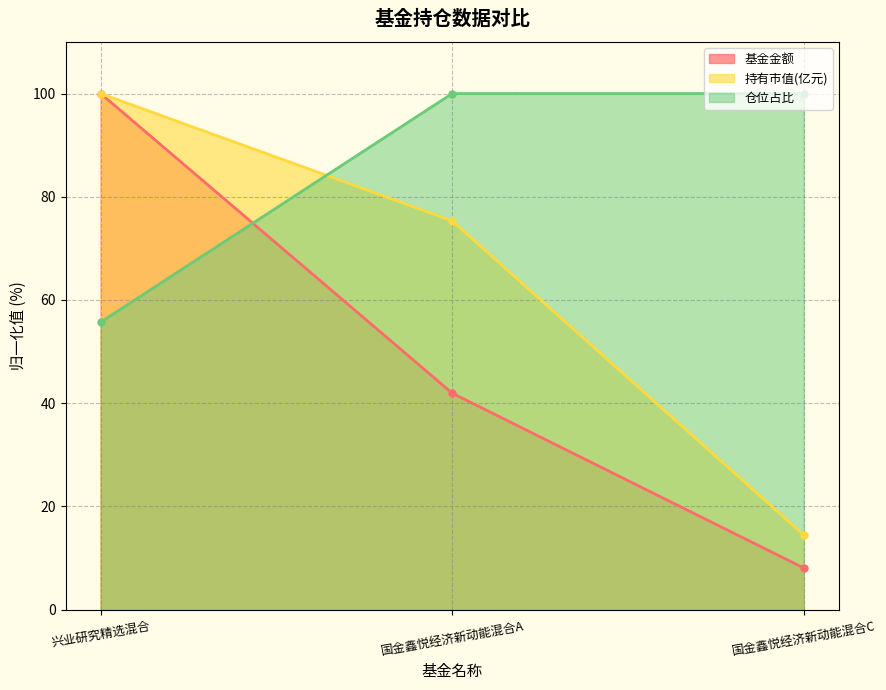

How many data points in 持有市值(亿元) are less than 75?

1